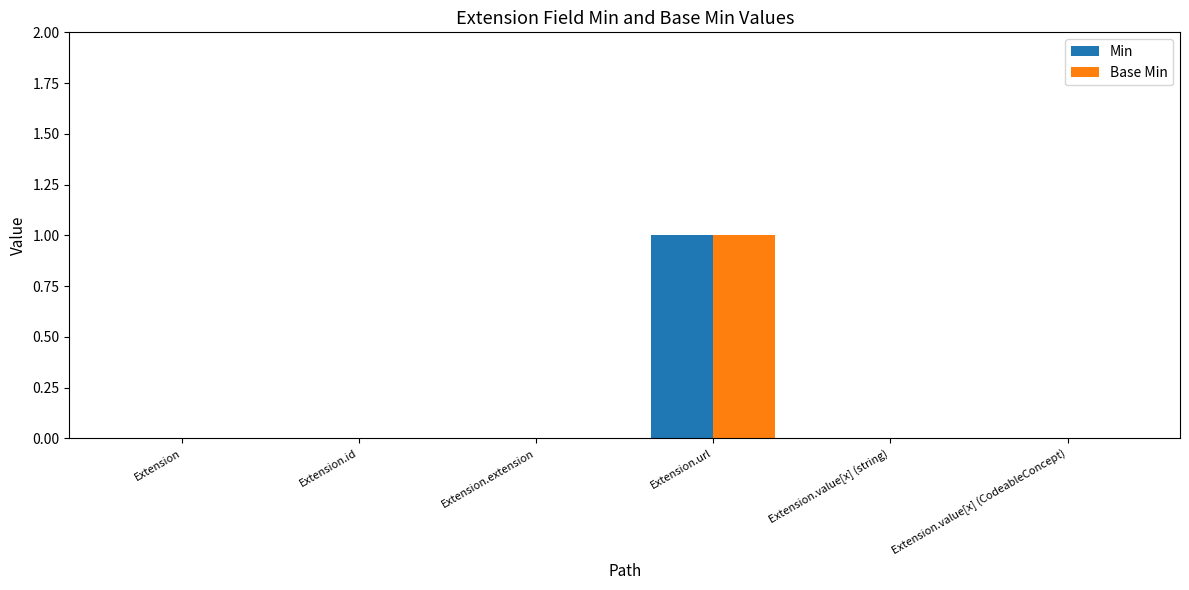

How many series are shown in this chart?

2